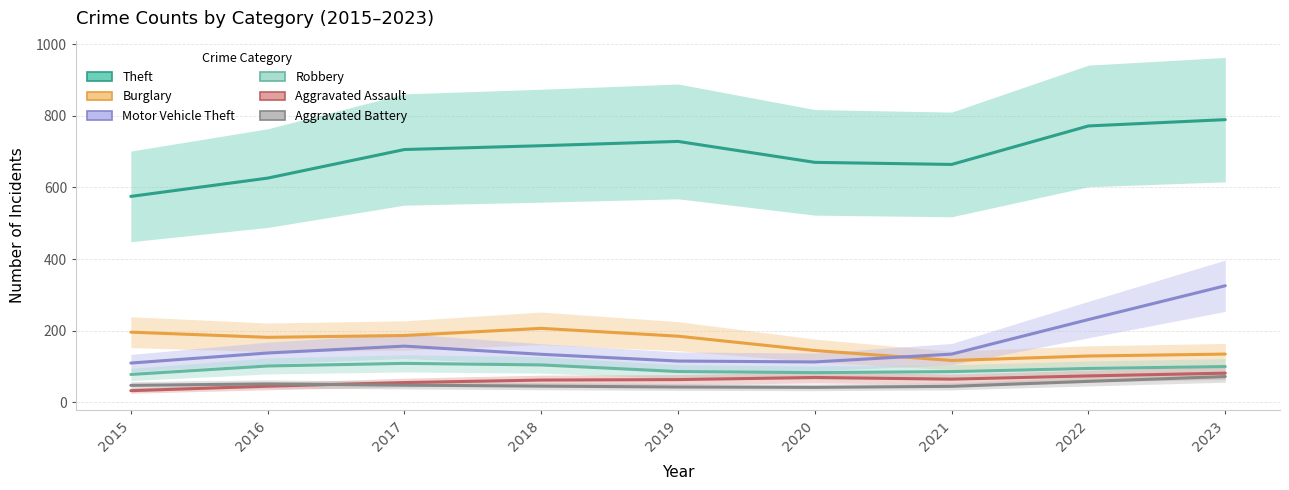

What are all the series names shown in the legend?

Theft, Burglary, Motor Vehicle Theft, Robbery, Aggravated Assault, Aggravated Battery